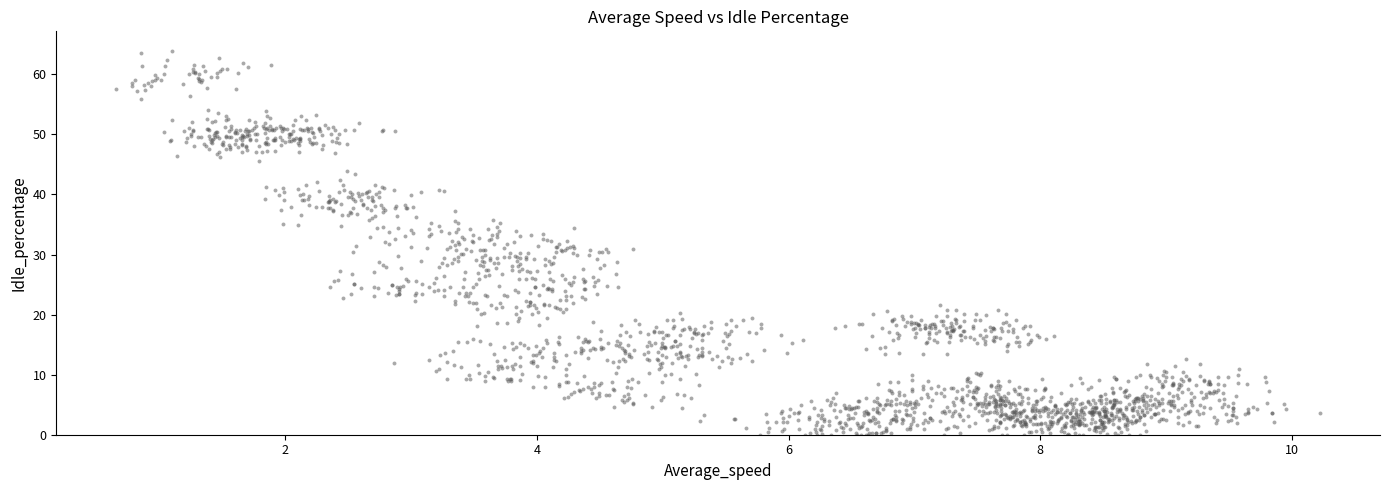

What is the range of Y values (max minus min)?

64.0